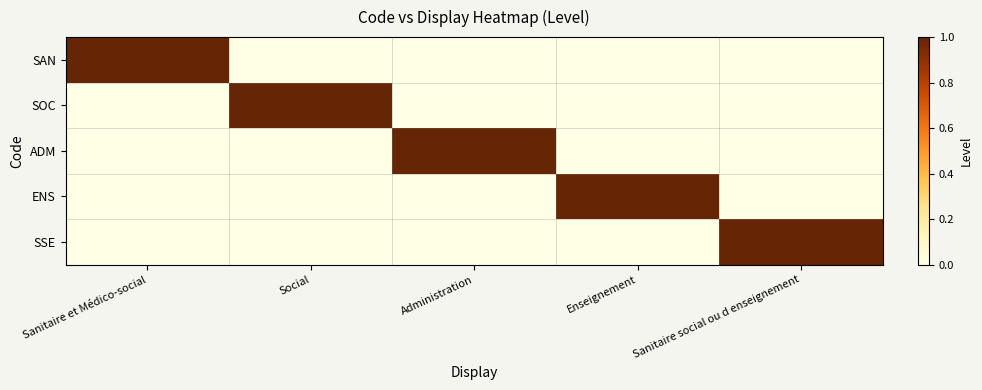

Count the number of categories in the chart.

5